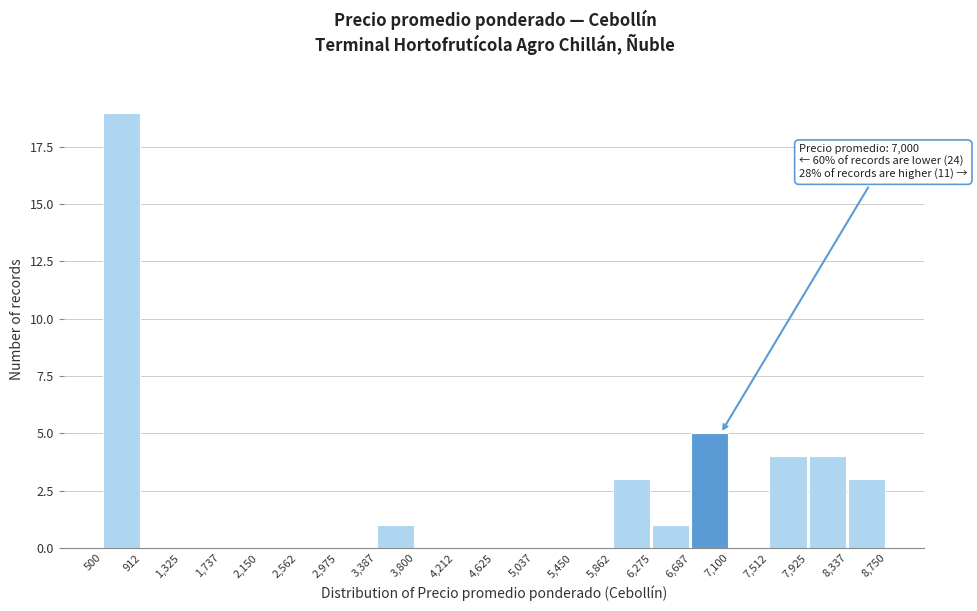

Which range on the x-axis has the tallest bar?

500 to 912